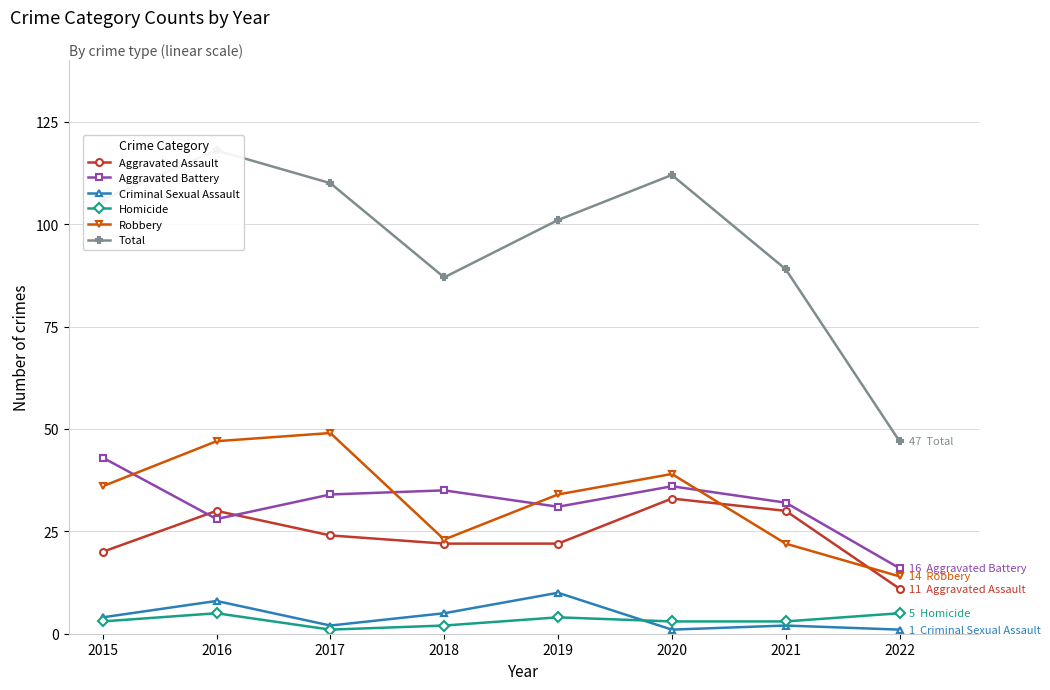

True or false: Total and Aggravated Assault cross at least once.

False